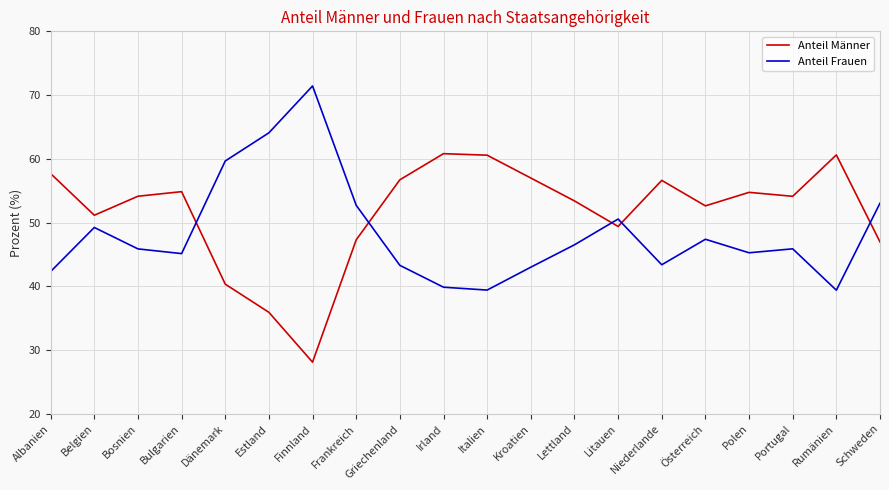

Which category has the highest value in the Anteil Frauen series?

Finnland